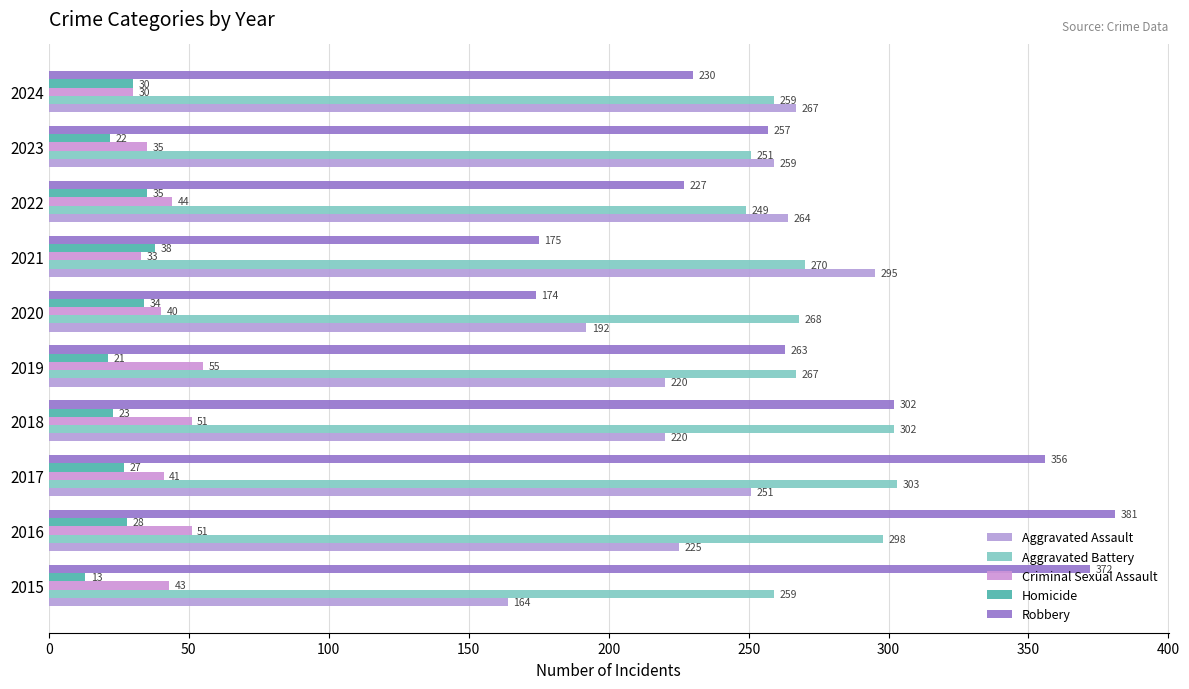

How many values in the Aggravated Battery series are below 268?

5